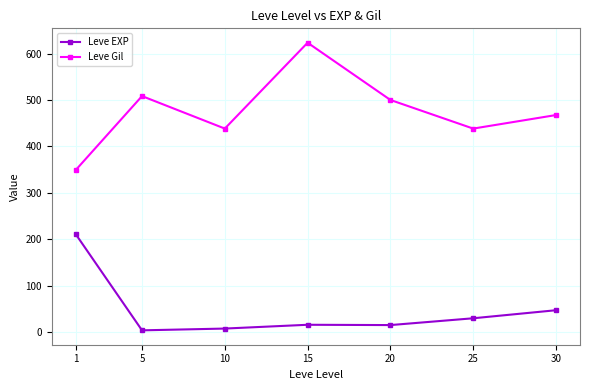

What is the maximum value for Leve EXP?

210.7